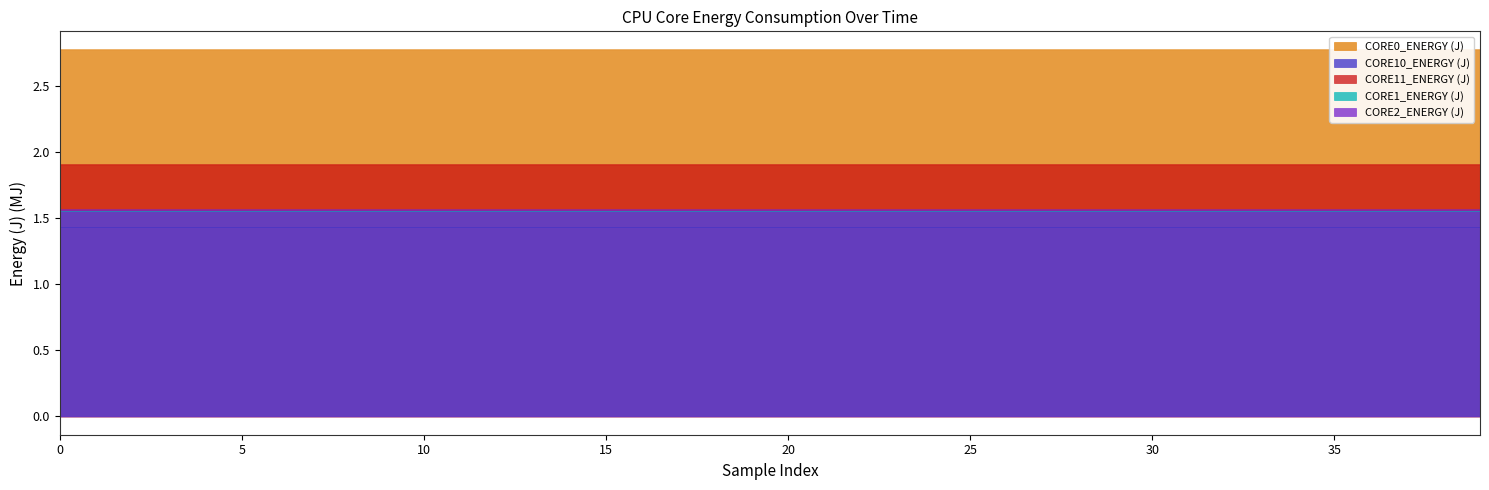

What is the lowest value of the CORE2_ENERGY (J) series?

1.6